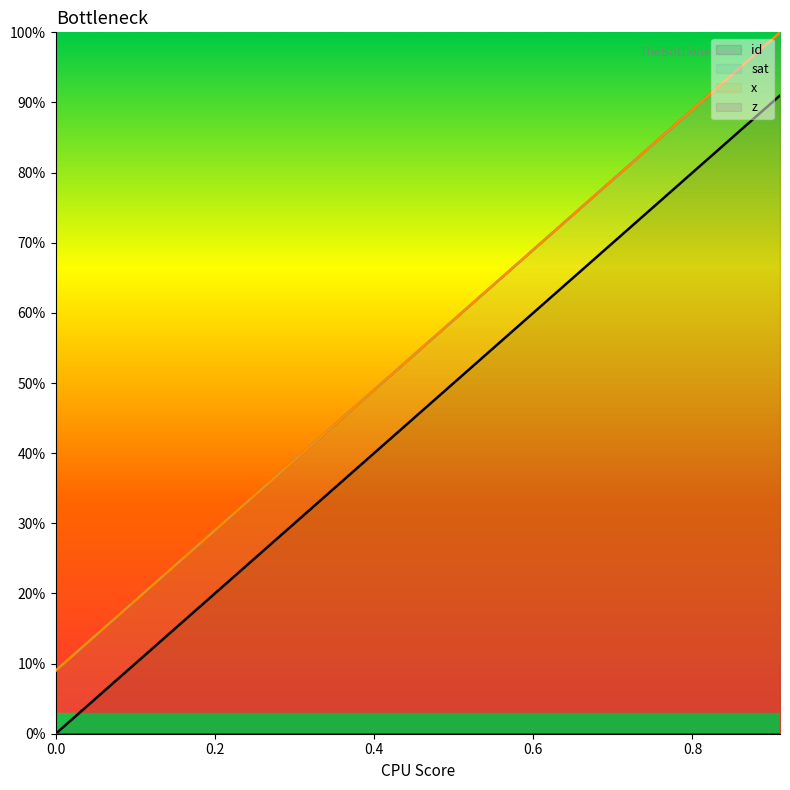

Which series has the largest total across all categories?

sat